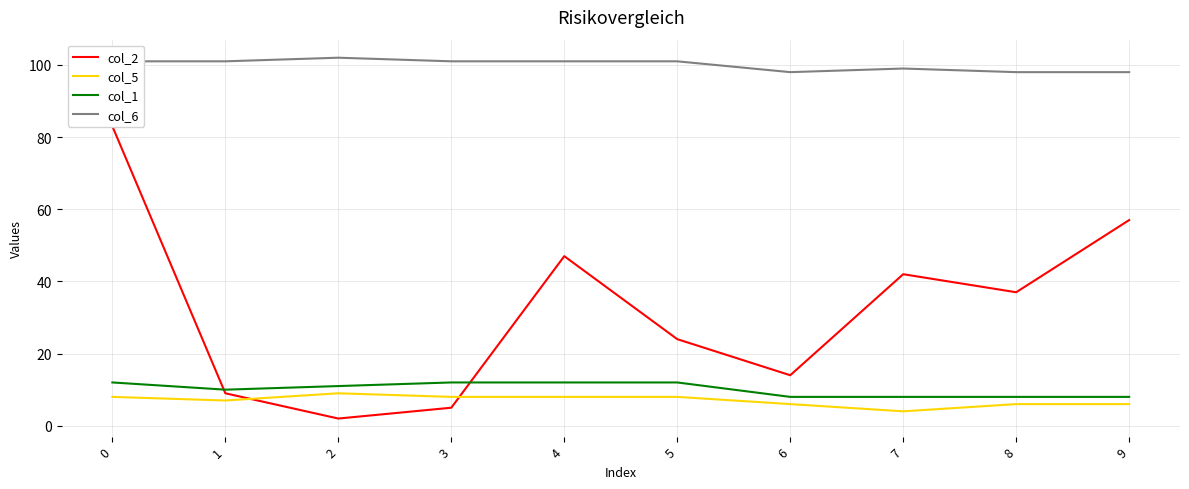

Rank the series by their maximum value, from lowest to highest.

col_5, col_1, col_2, col_6